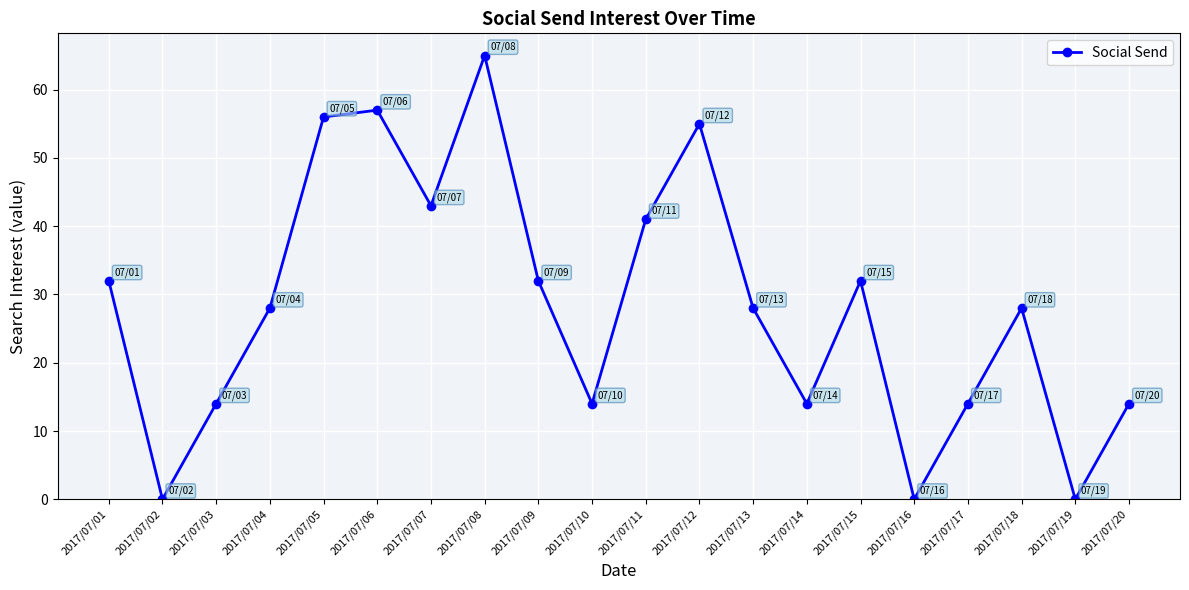

Which category has the highest value across all series?

2017/07/08